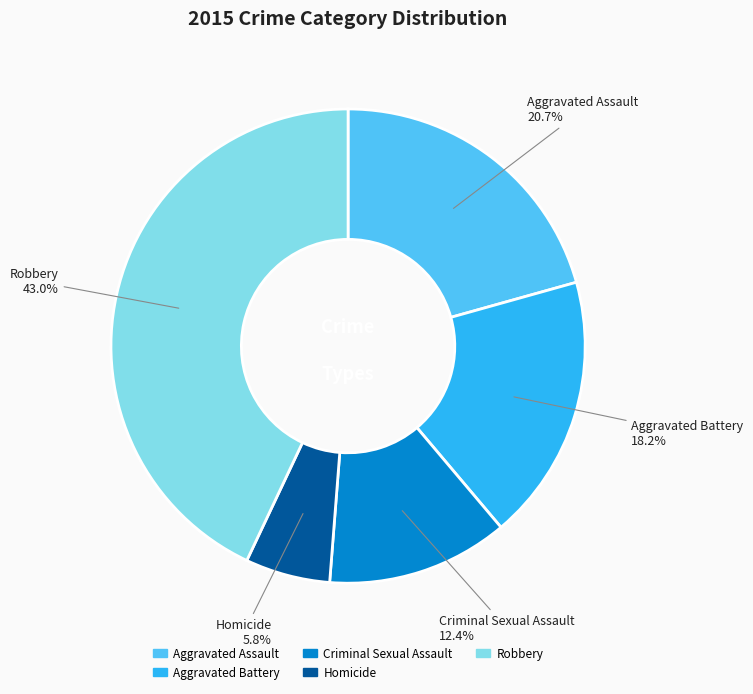

Does any single category account for the majority?

No